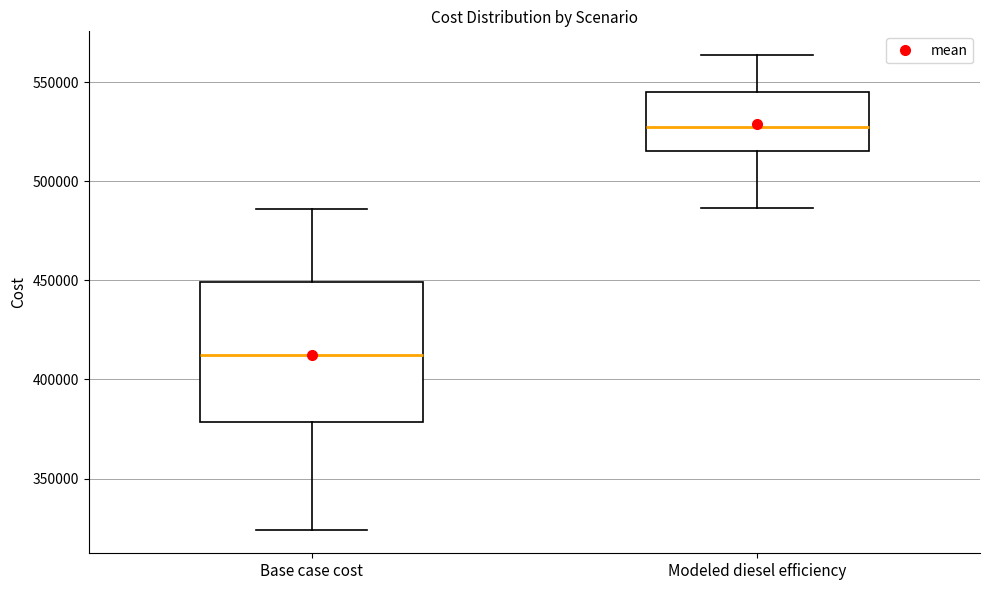

Where does the lower whisker of the box for Base case cost end on the y-axis? The values are not printed on the chart, so give them approximately, as read against the axis.

325000